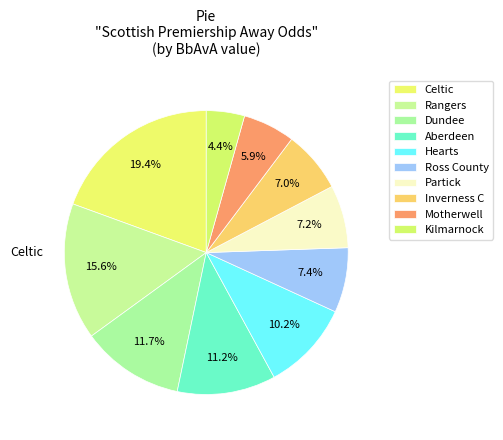

Count the number of slices in the pie.

10